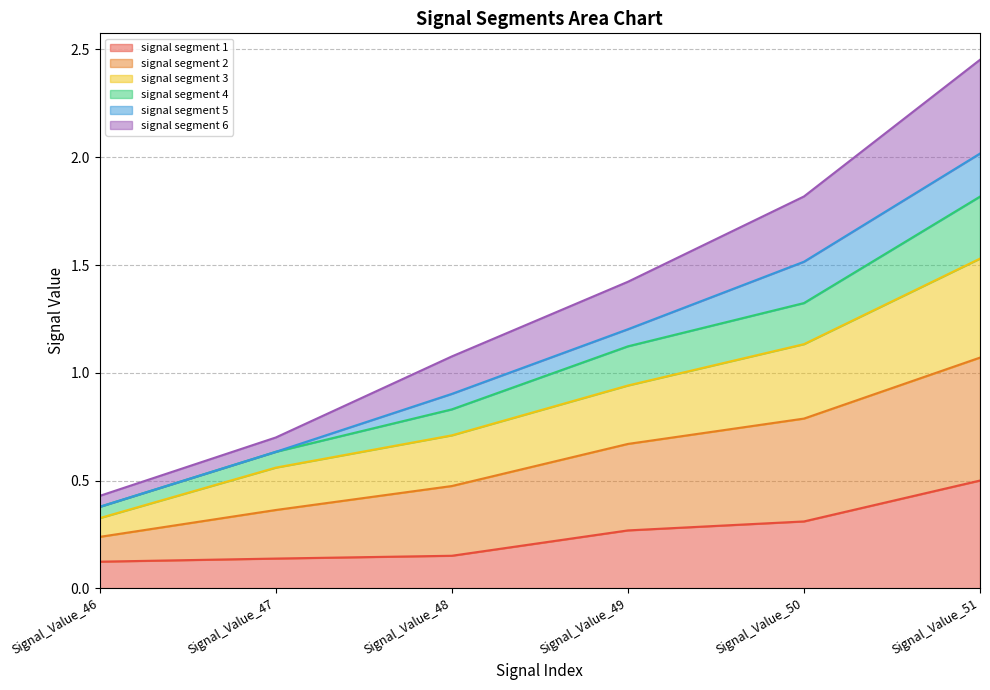

True or false: signal segment 1 has a value of 0.1 at Signal_Value_46.

True